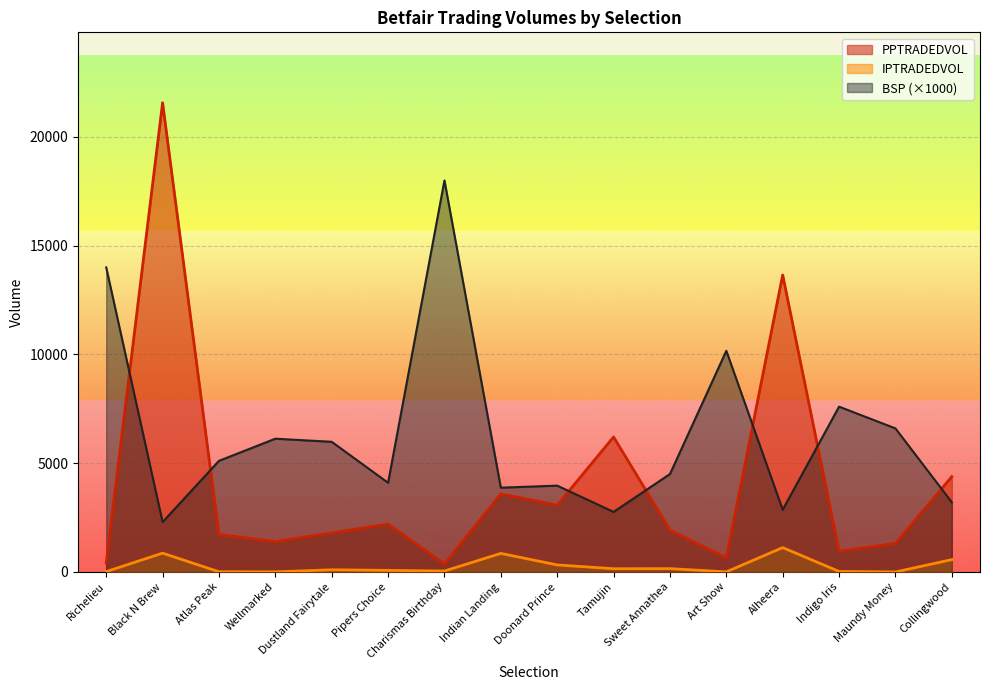

Is the value of PPTRADEDVOL at Richelieu greater than the value of BSP at Tamujin?

No